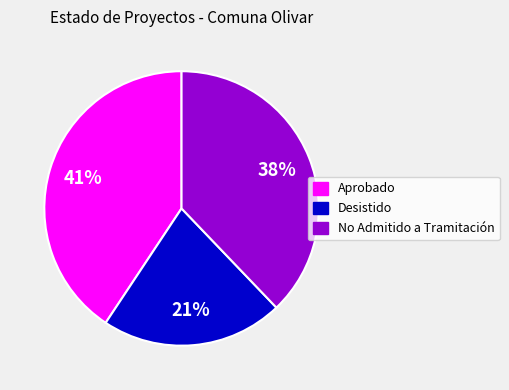

Is there a majority slice in this chart?

No